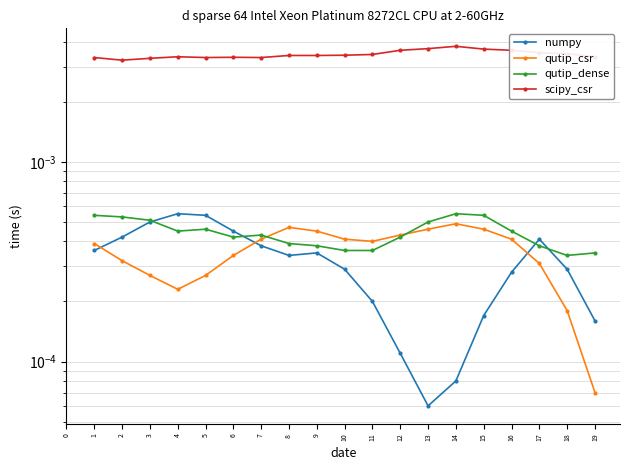

Does the chart have visible grid lines?

Yes